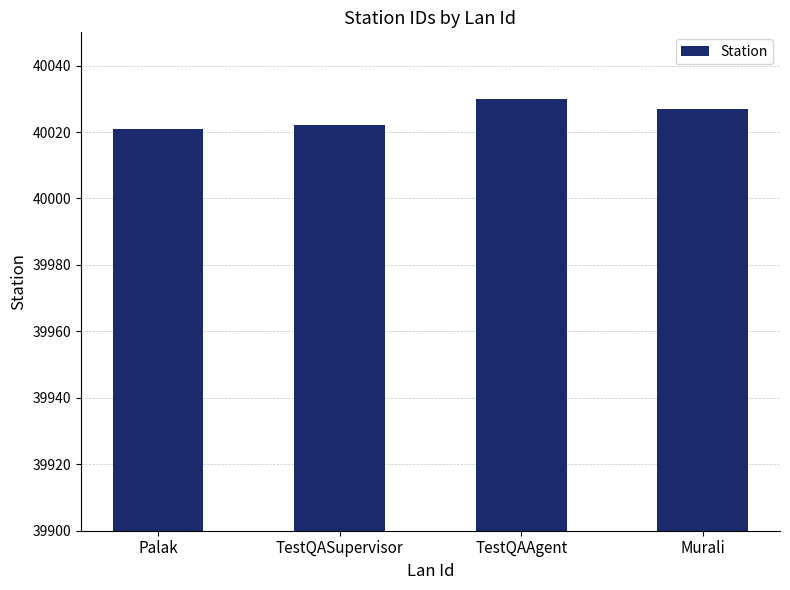

What is the change in value from Palak to TestQASupervisor?

+1